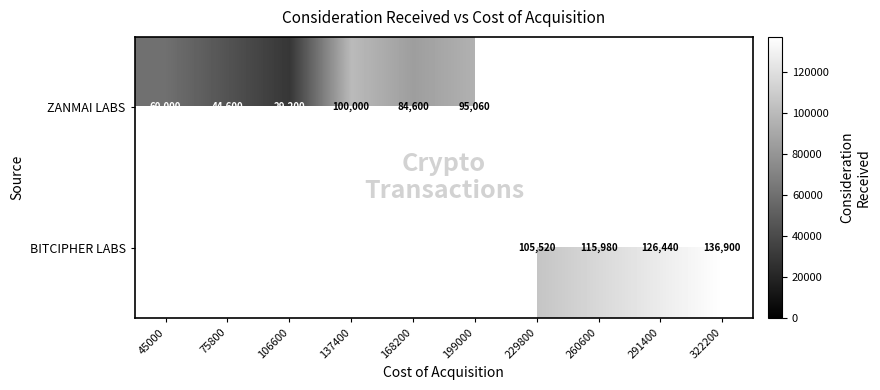

True or false: BITCIPHER LABS has a value of 105520 at 229800.

True